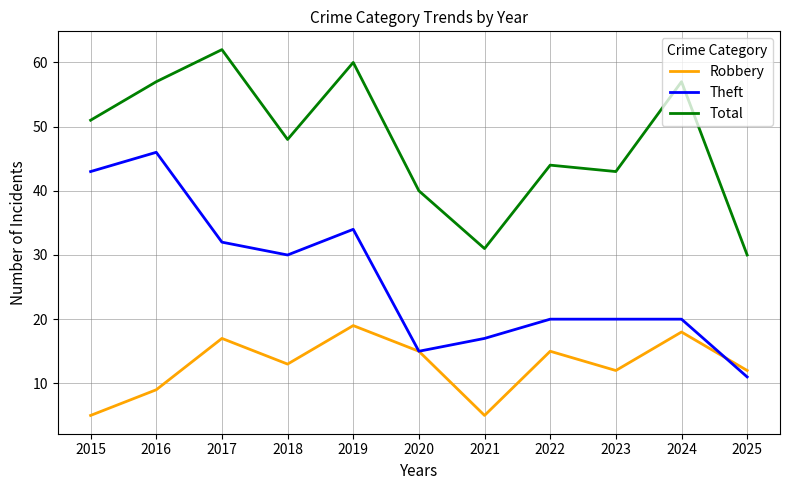

Which series has the widest spread of values?

Theft